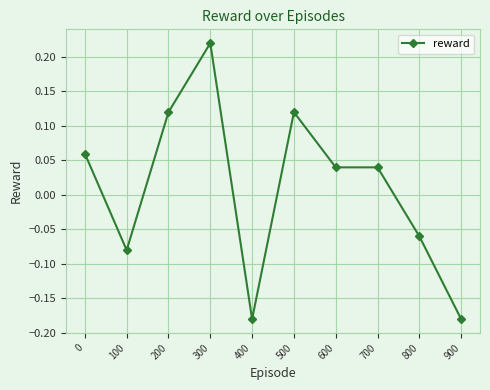

Where is the first local maximum?

300